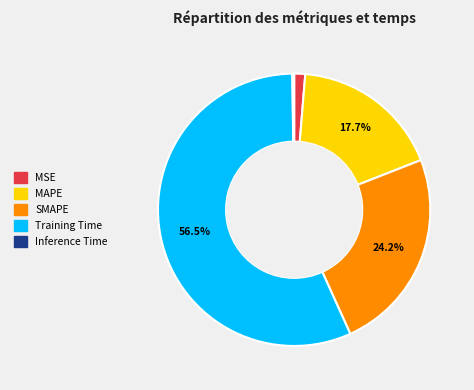

Between Training Time and SMAPE, which is larger?

Training Time